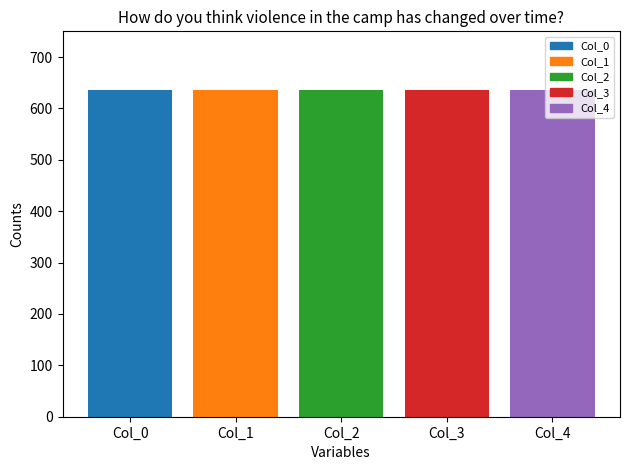

What is the approximate value of Consumers at 0?

635